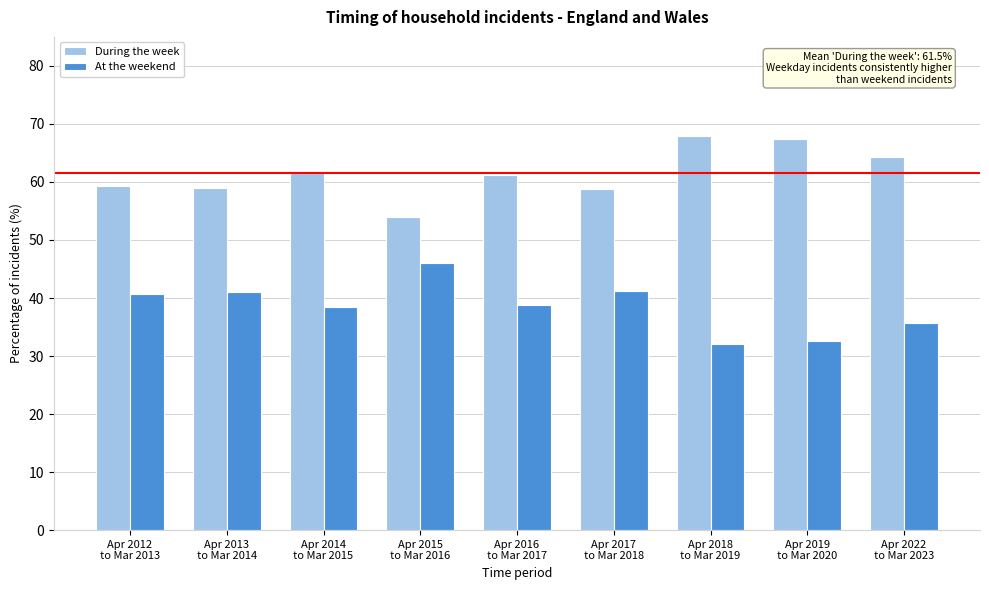

At how many categories does at least one series exceed 57?

8